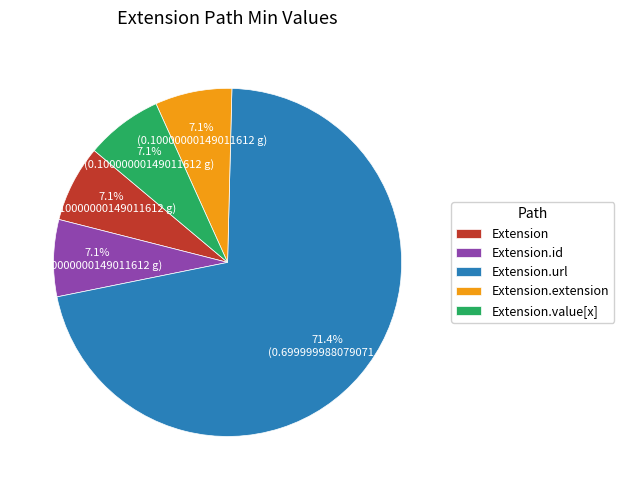

How many segments does this pie chart have?

5